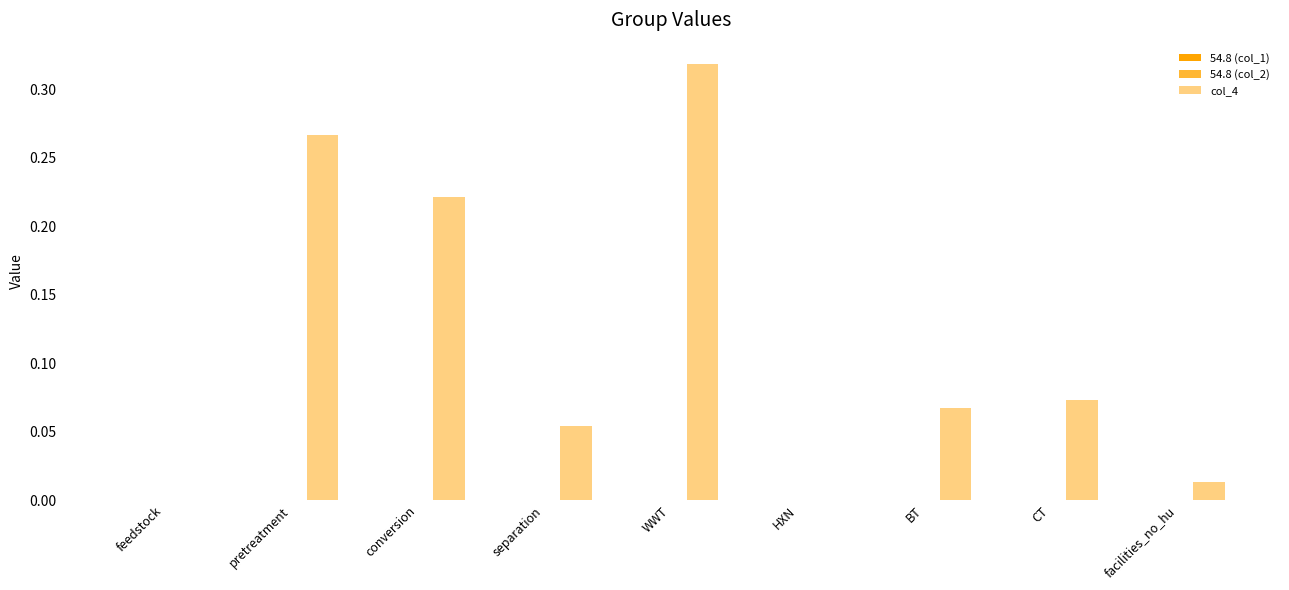

Are the bars horizontal?

No